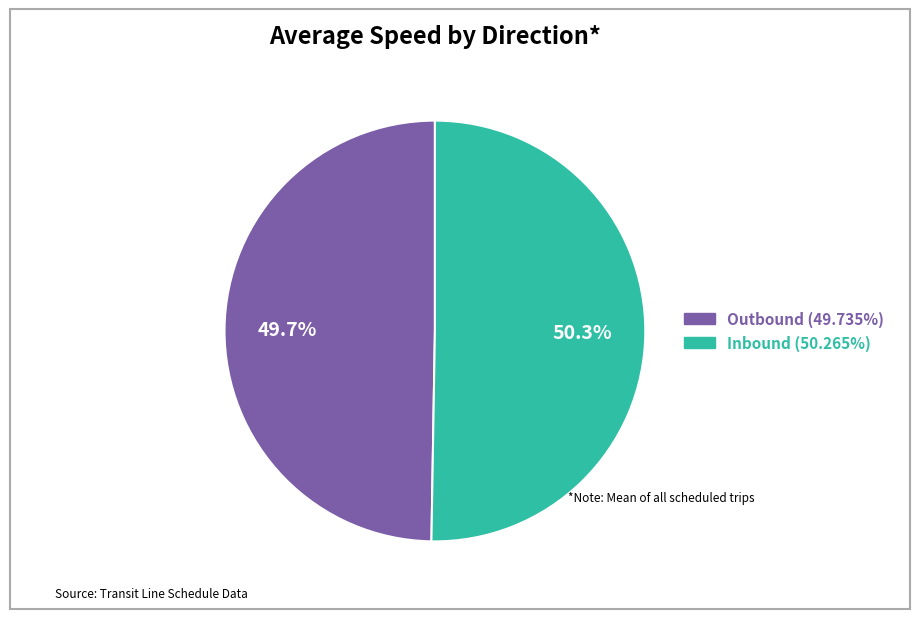

To the nearest percent, what is the combined percentage of Inbound and Outbound?

100%